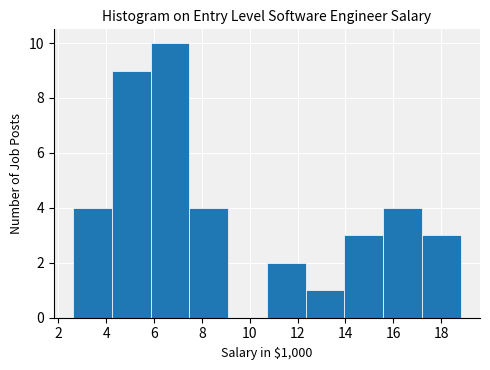

Reading left to right, list every bar in this chart as the range it spans on the x-axis followed by its height. Neither the bar edges nor the heights are printed on the chart, so give them approximately, as read against the axes.

2.6 to 4.2: 4
4.2 to 5.8: 9
5.8 to 7.4: 10
7.4 to 9.0: 4
9.0 to 10.8: 0
10.8 to 12.4: 2
12.4 to 14.0: 1
14.0 to 15.6: 3
15.6 to 17.2: 4
17.2 to 18.8: 3